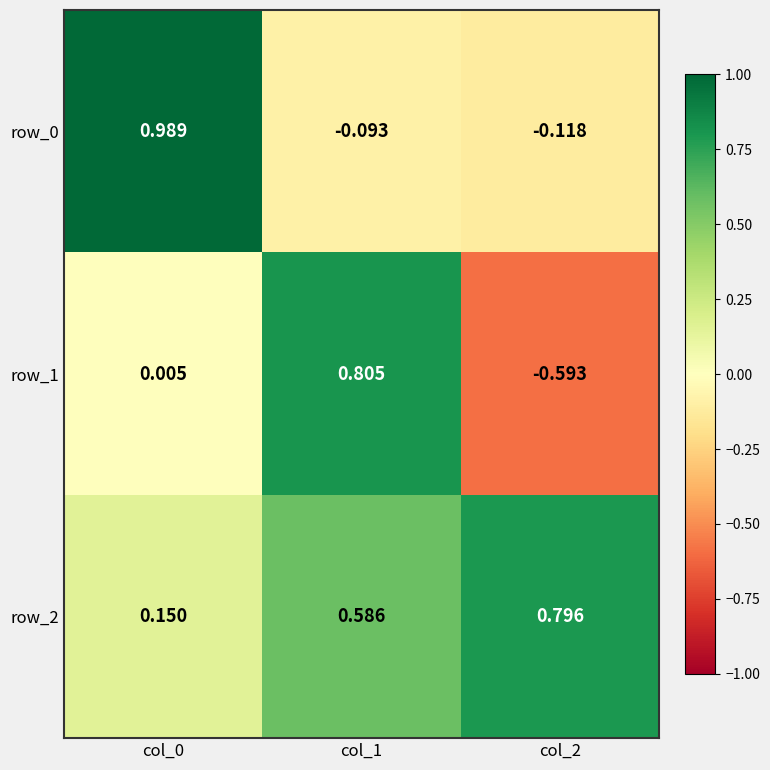

Is the value of row_0 at col_2 greater than the value of row_2 at col_0?

No